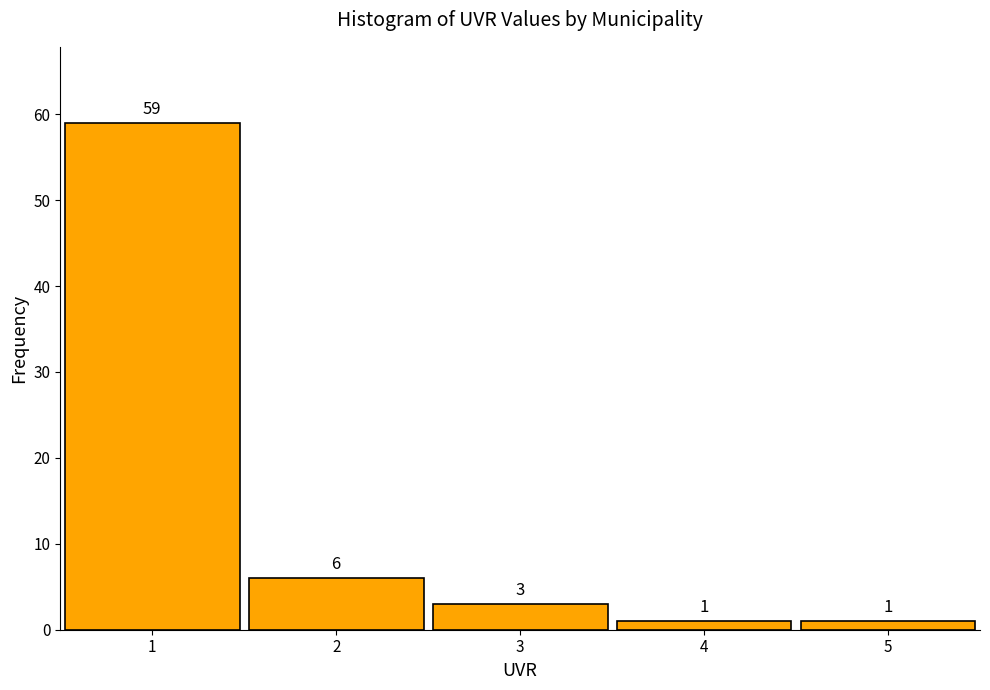

Reading left to right, list every bar in this chart as the range it spans on the x-axis followed by its height.

0.5 to 1.5: 59
1.5 to 2.5: 6
2.5 to 3.5: 3
3.5 to 4.5: 1
4.5 to 5.5: 1